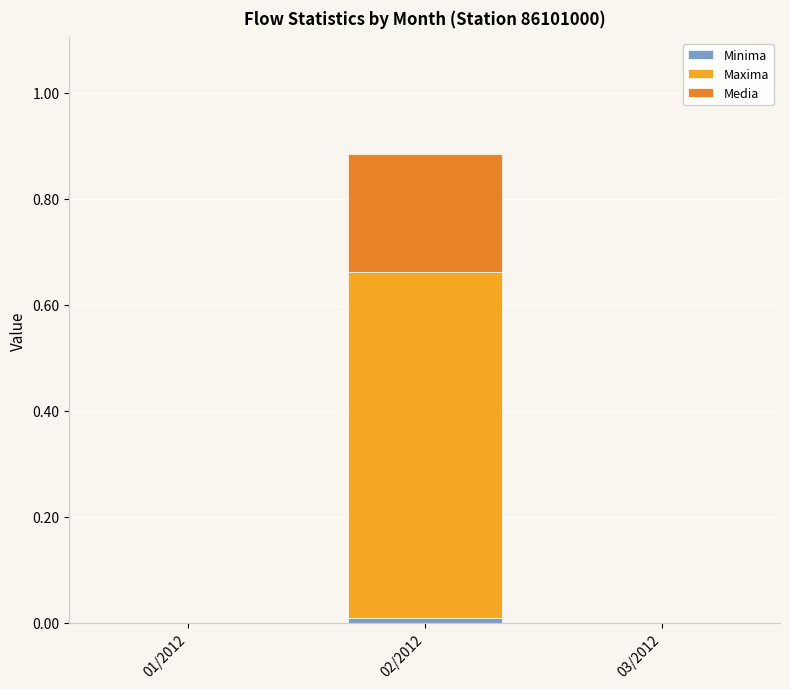

How many data points does each series have?

3